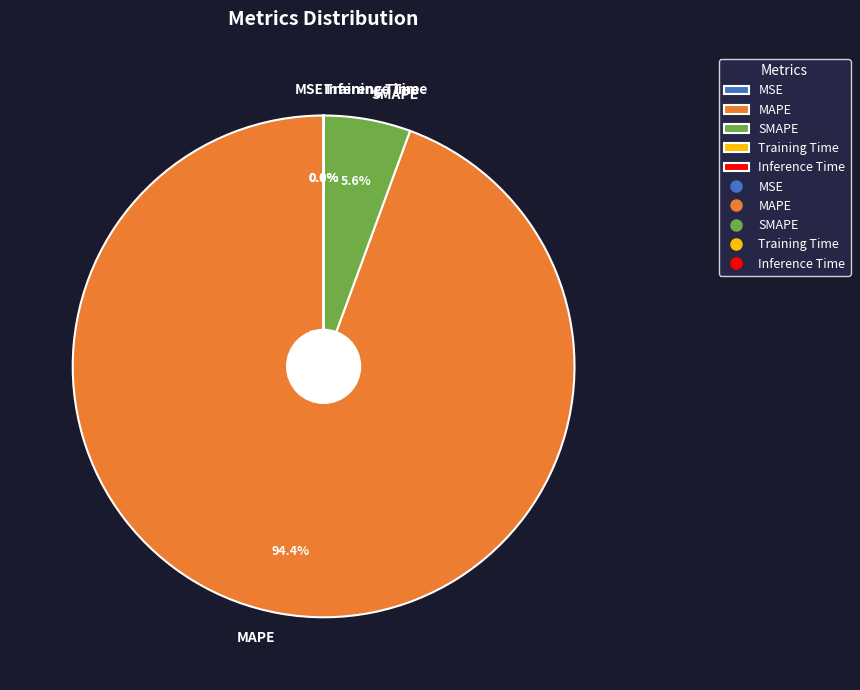

What is the largest slice in the pie chart?

MAPE